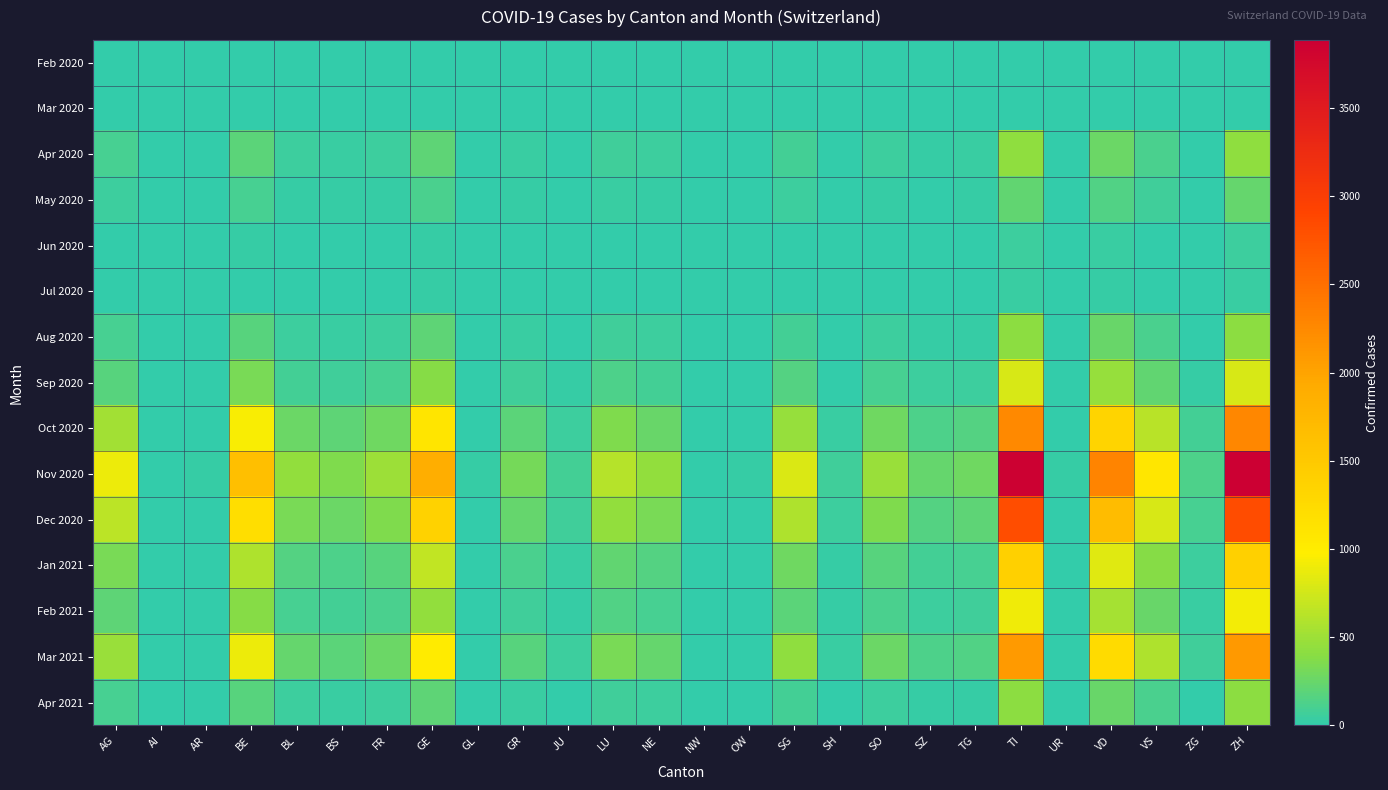

What is the maximum value shown in the chart?

3886